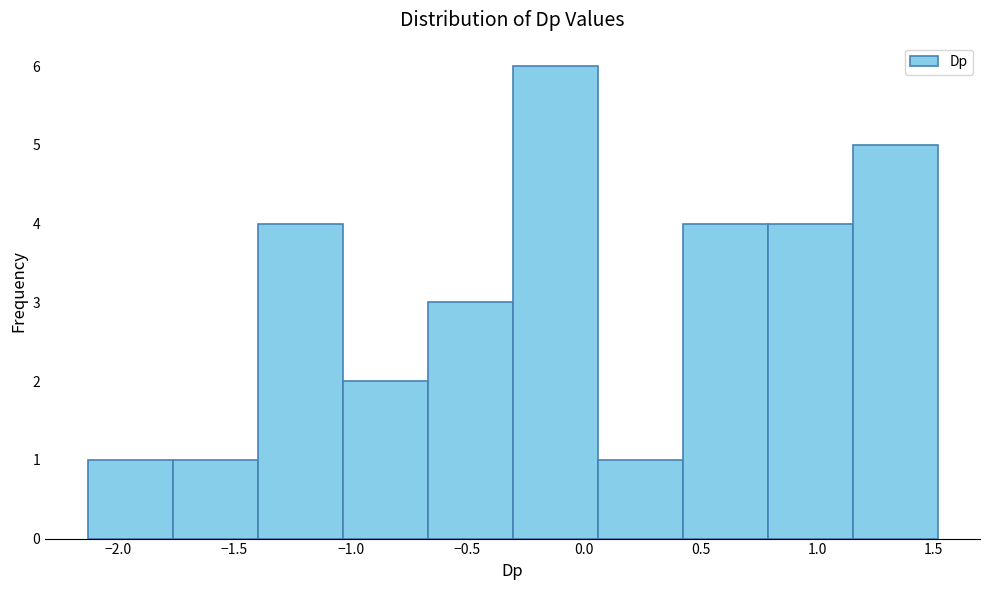

Reading left to right, list every bar in this chart as the range it spans on the x-axis followed by its height. Neither the bar edges nor the heights are printed on the chart, so give them approximately, as read against the axes.

-2.15 to -1.75: 1
-1.75 to -1.40: 1
-1.40 to -1.05: 4
-1.05 to -0.65: 2
-0.65 to -0.30: 3
-0.30 to 0.05: 6
0.05 to 0.40: 1
0.40 to 0.80: 4
0.80 to 1.15: 4
1.15 to 1.50: 5